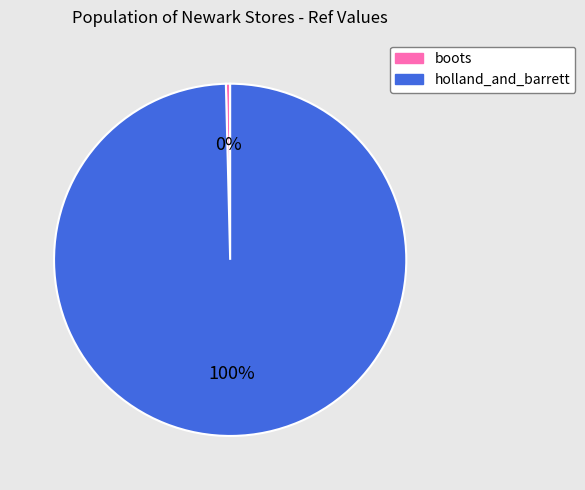

To the nearest percent, what is the combined percentage of boots and holland_and_barrett?

100%